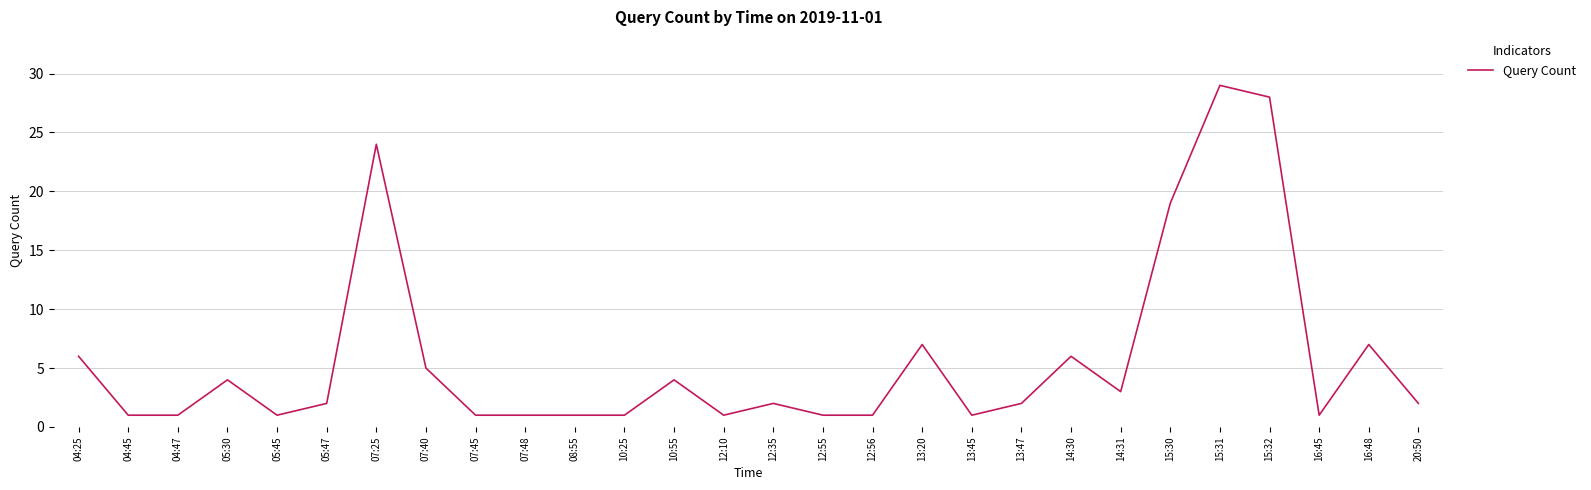

Reading left to right, what are all the values shown in this chart?

04:25=6	04:45=1	04:47=1	05:30=4	05:45=1	05:47=2	07:25=24	07:40=5	07:45=1	07:48=1	08:55=1	10:25=1	10:55=4	12:10=1	12:35=2	12:55=1	12:56=1	13:20=7	13:45=1	13:47=2	14:30=6	14:31=3	15:30=19	15:31=29	15:32=28	16:45=1	16:48=7	20:50=2